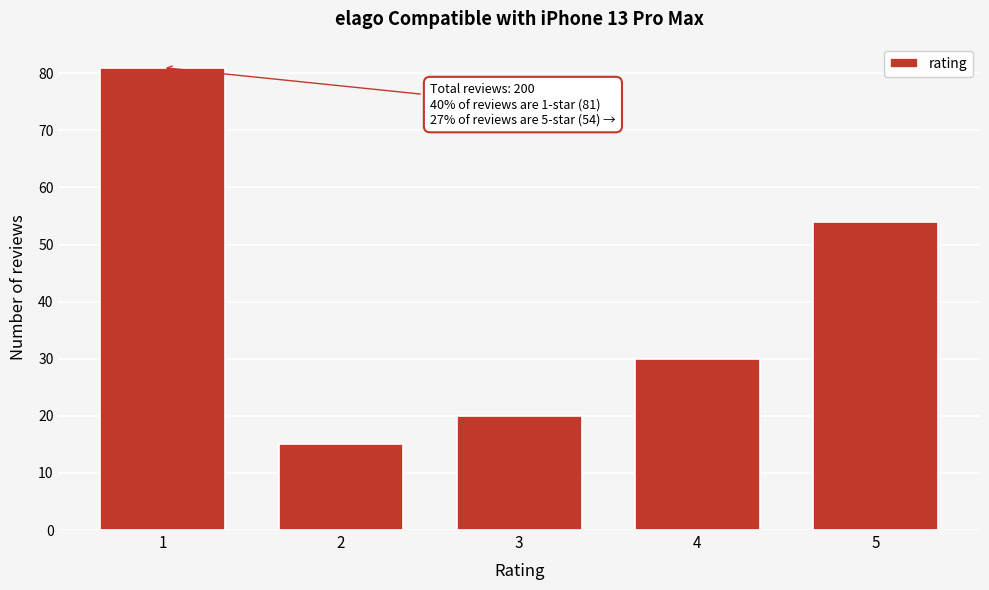

Reading left to right, what are all the values shown in this chart?

1=81	2=15	3=20	4=30	5=54